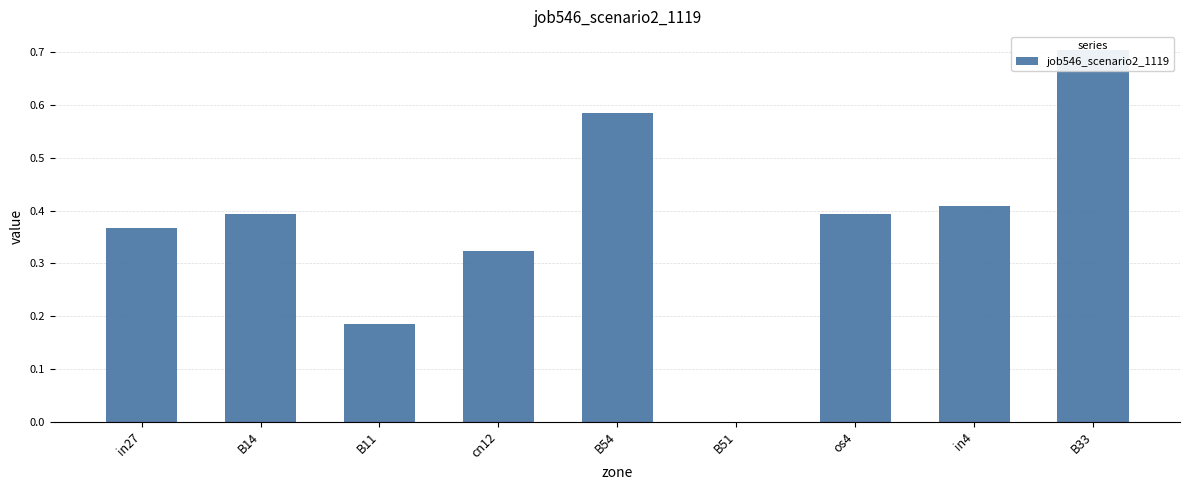

Is it true that the value at os4 is 0.4?

True